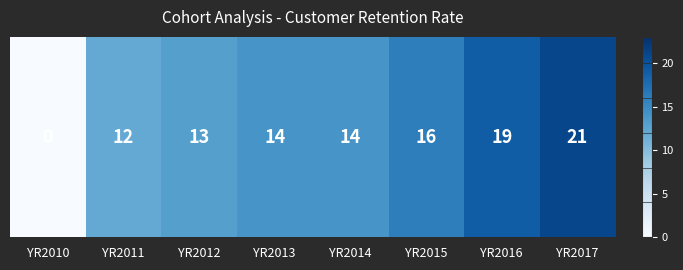

How many distinct data groups are displayed?

1